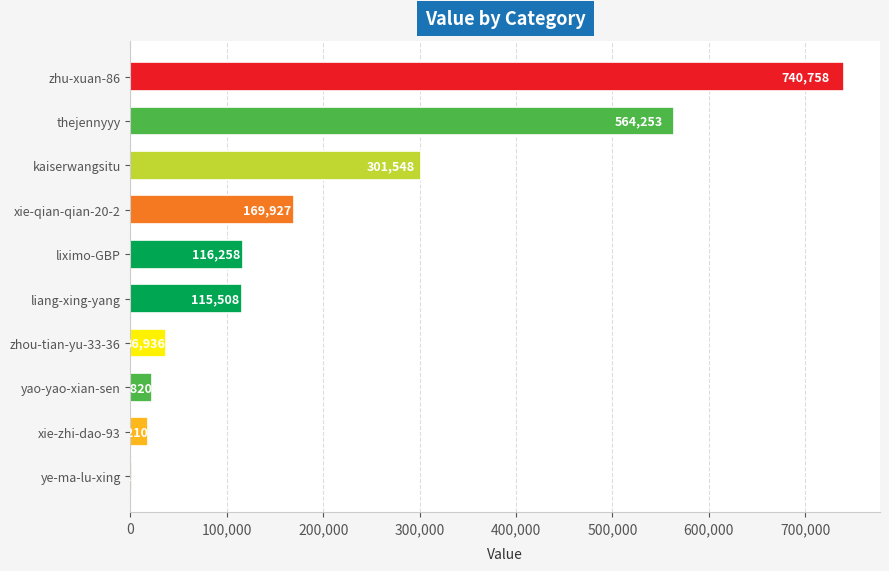

What is the maximum value shown in the chart?

740758